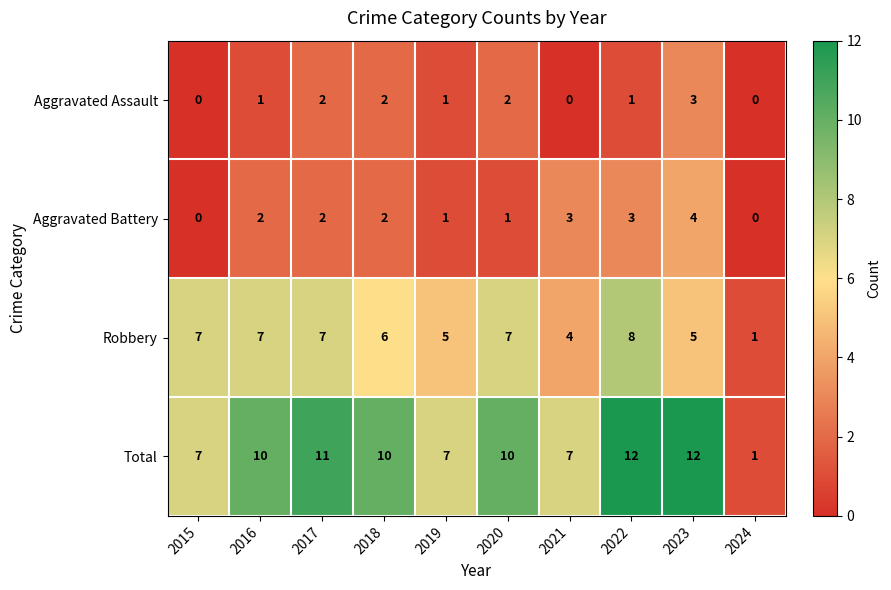

Is it true that Total equals 12 at 2023?

True